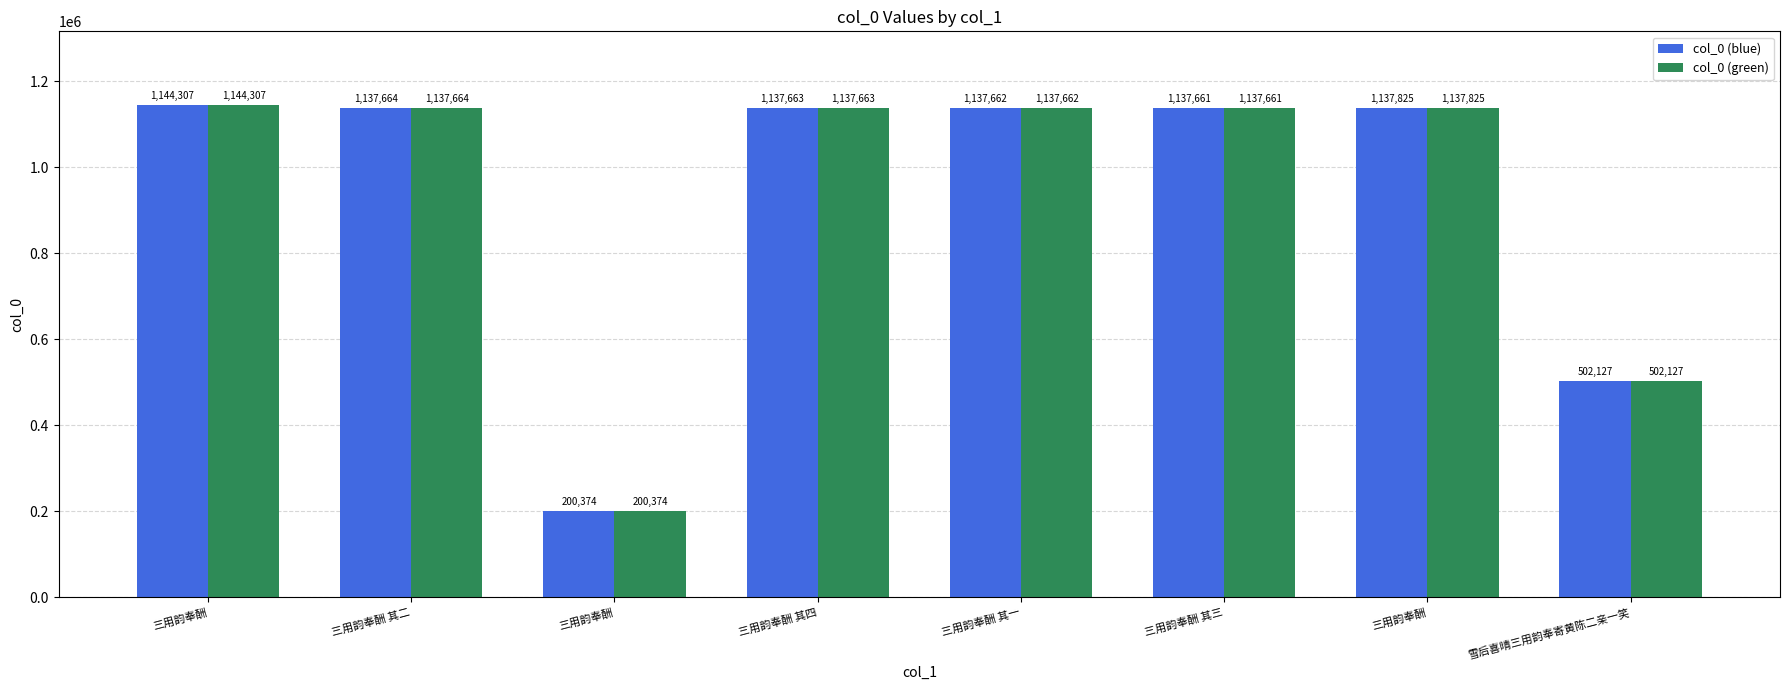

At how many categories does at least one series exceed 651907?

6